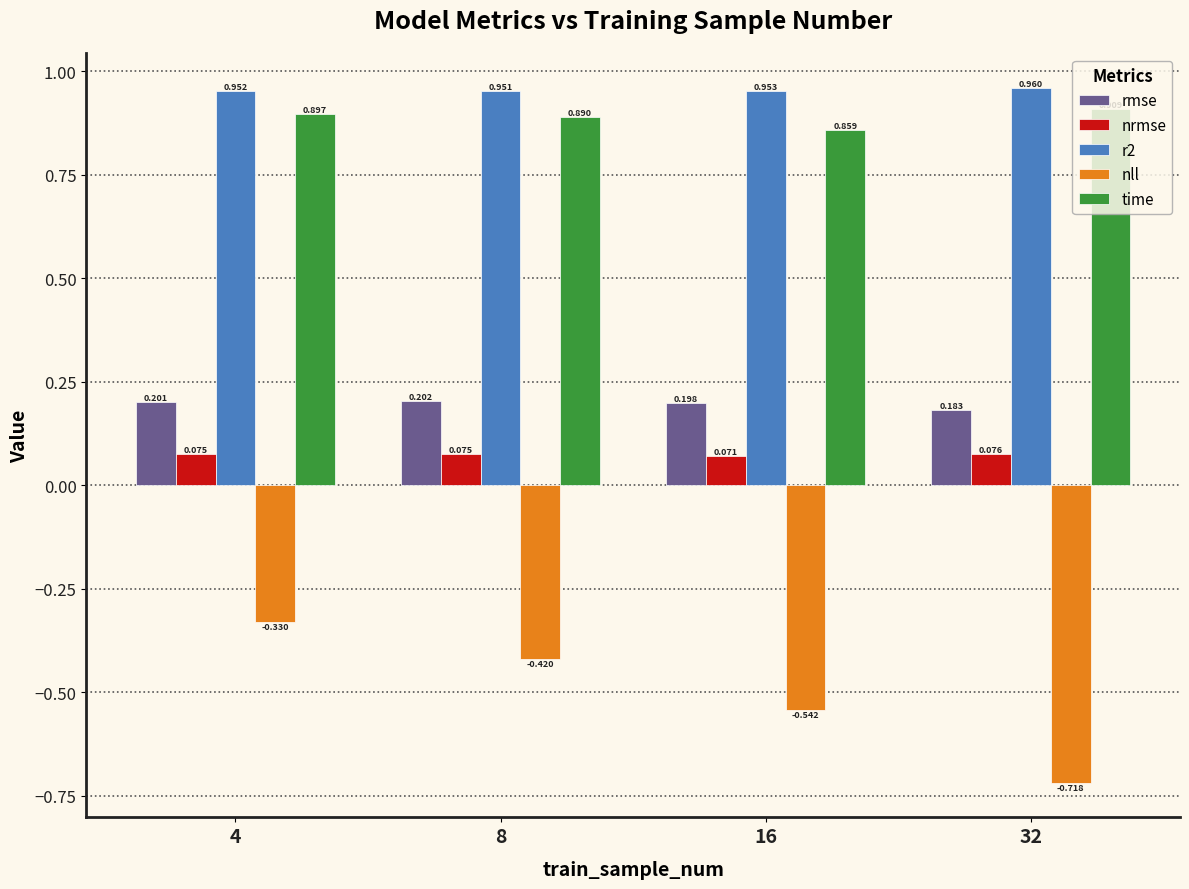

What is the spread (max minus min) of values at 16?

1.5